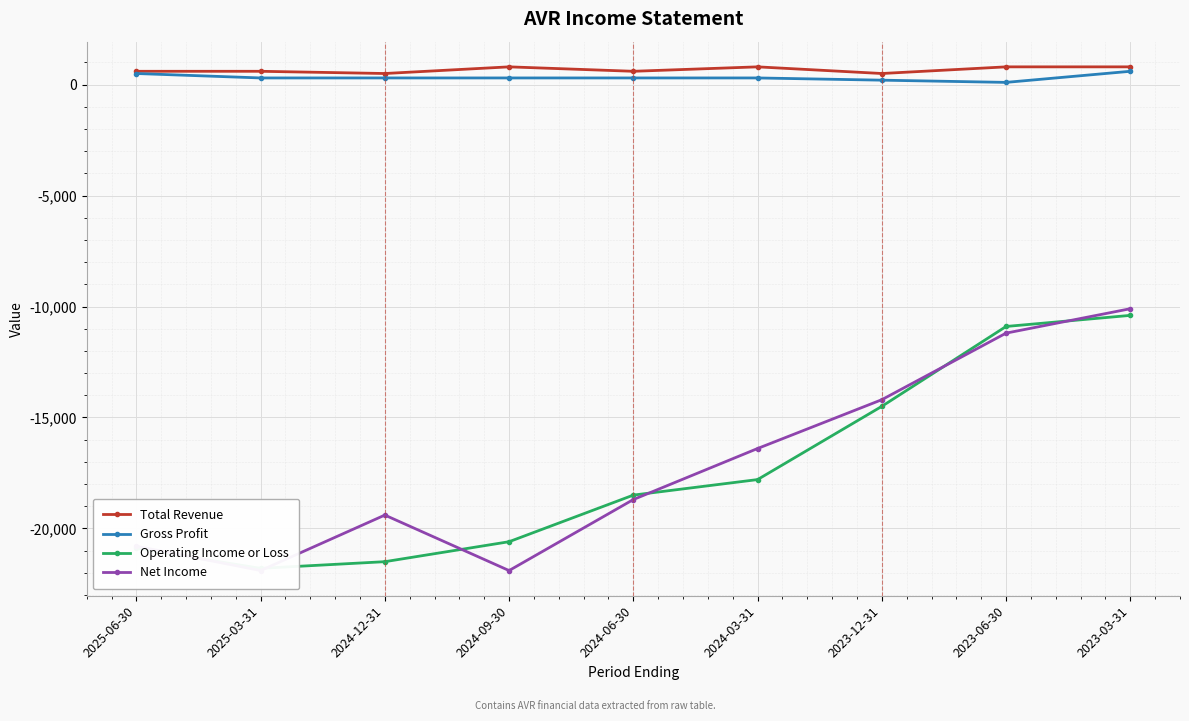

Rank the categories by Total Revenue value from lowest to highest.

2024-12-31, 2023-12-31, 2025-06-30, 2025-03-31, 2024-06-30, 2024-09-30, 2024-03-31, 2023-06-30, 2023-03-31